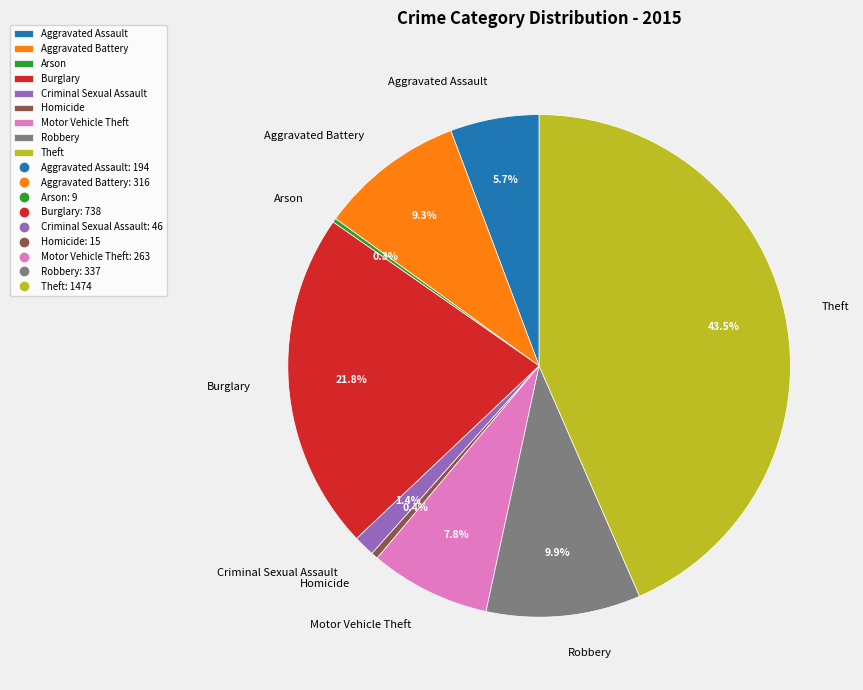

What percentage is the Robbery slice, to the nearest percent?

10%